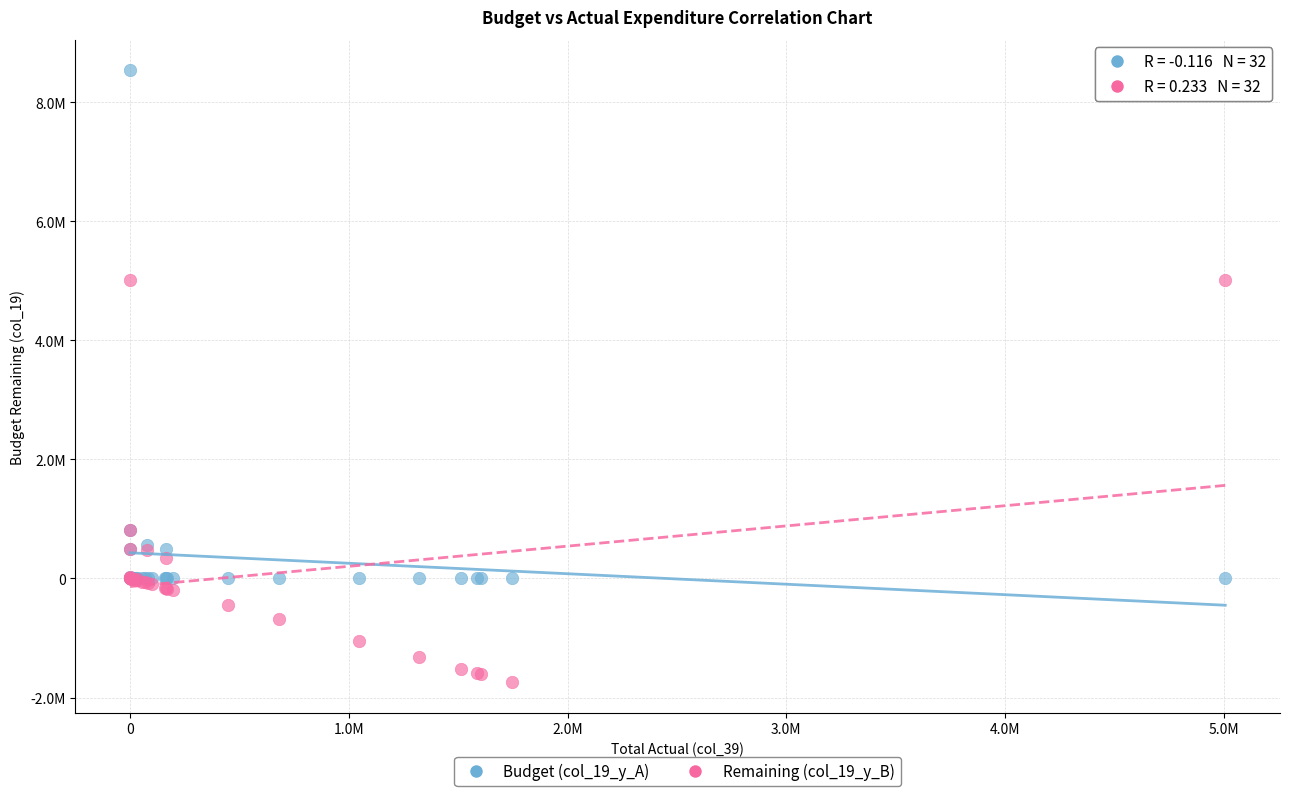

What are all the series names shown in the legend?

Budget (col_19_y_A), Remaining (col_19_y_B)